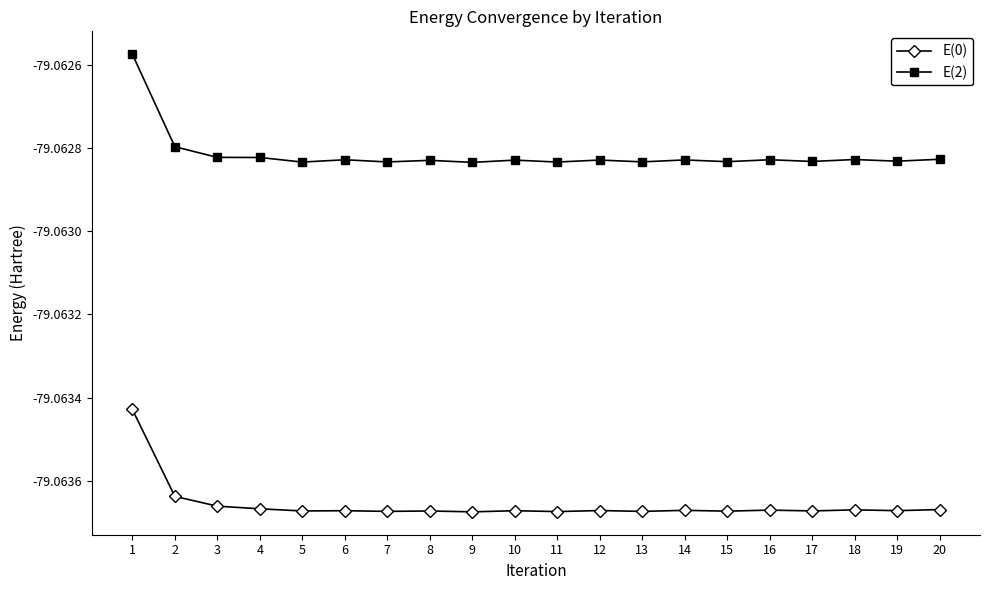

How many lines are shown in the chart?

2